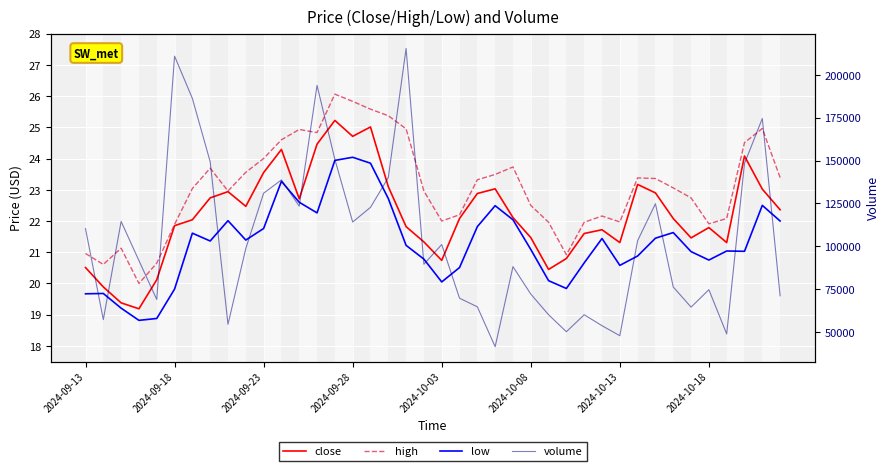

Between 37 and 14, which is larger?

14